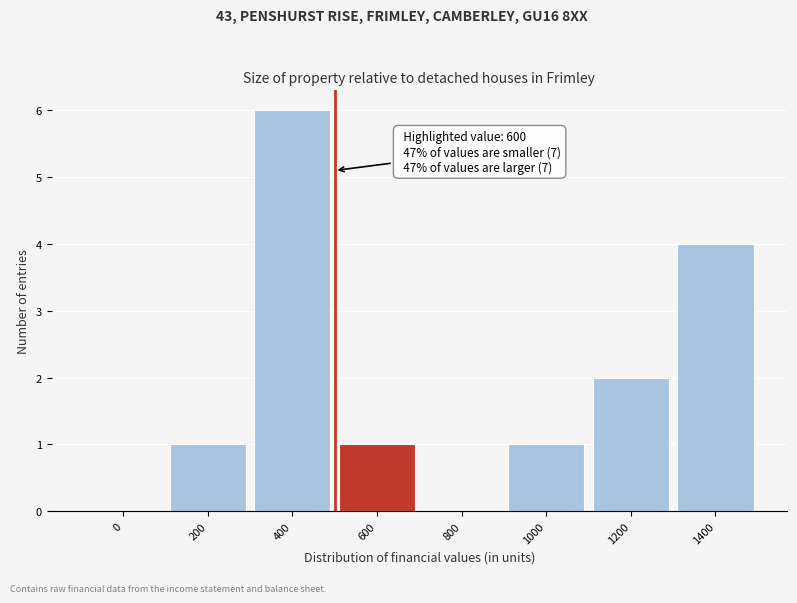

Reading left to right, transcribe all the data shown in this chart.

0=0	200=1	400=6	600=1	800=0	1000=1	1200=2	1400=4